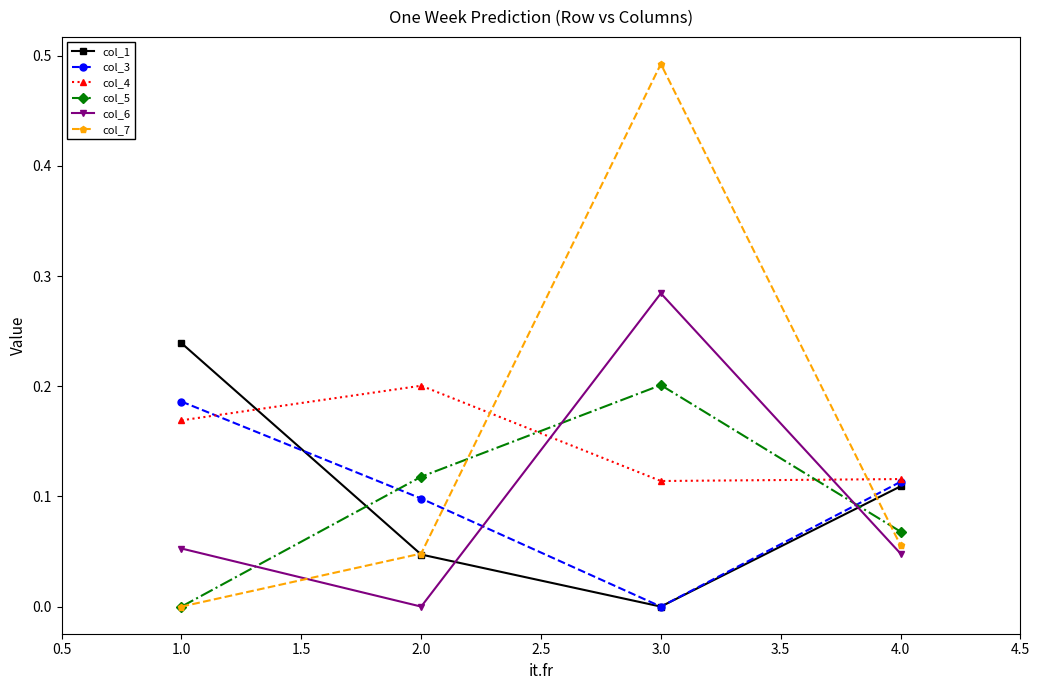

What is the label of the 2nd point from the left?

2.0